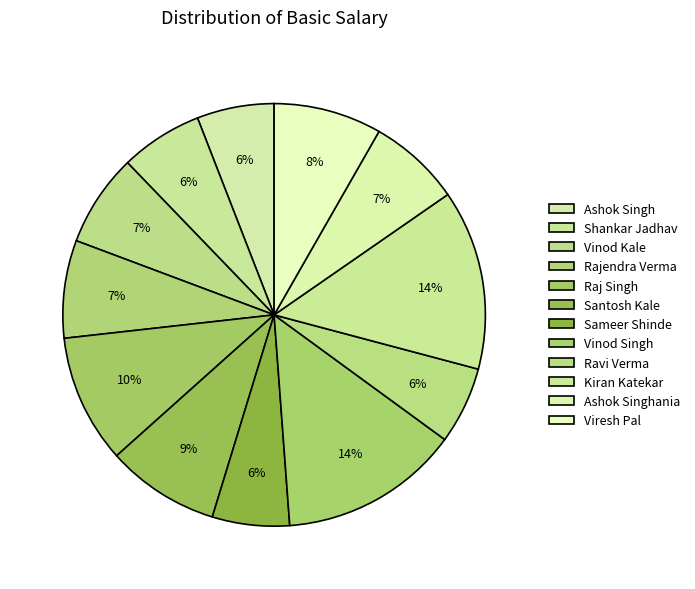

Does Raj Singh represent more than half of the total?

No